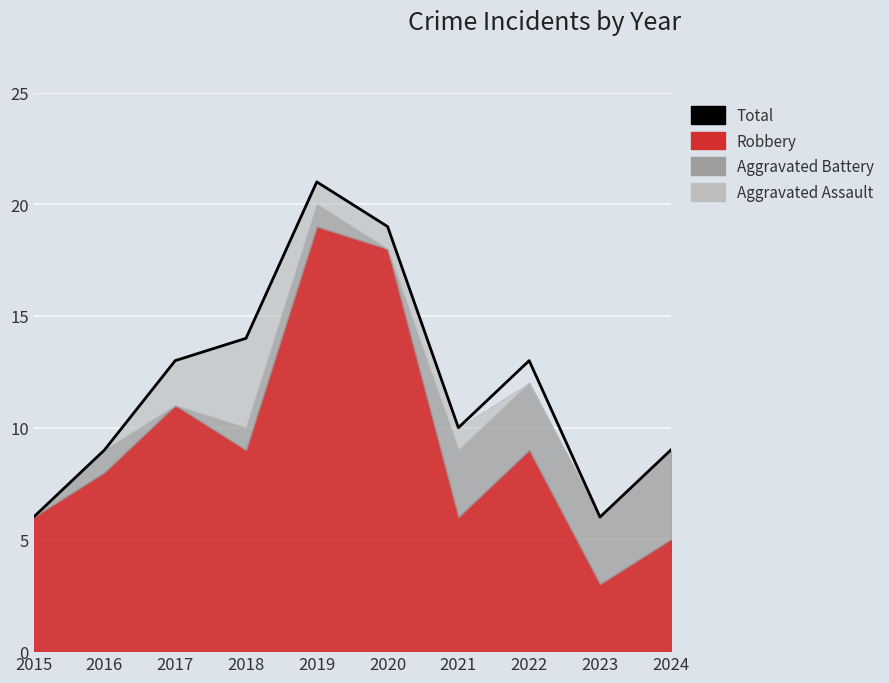

What value does the data have at 2022, to the nearest 5?

15